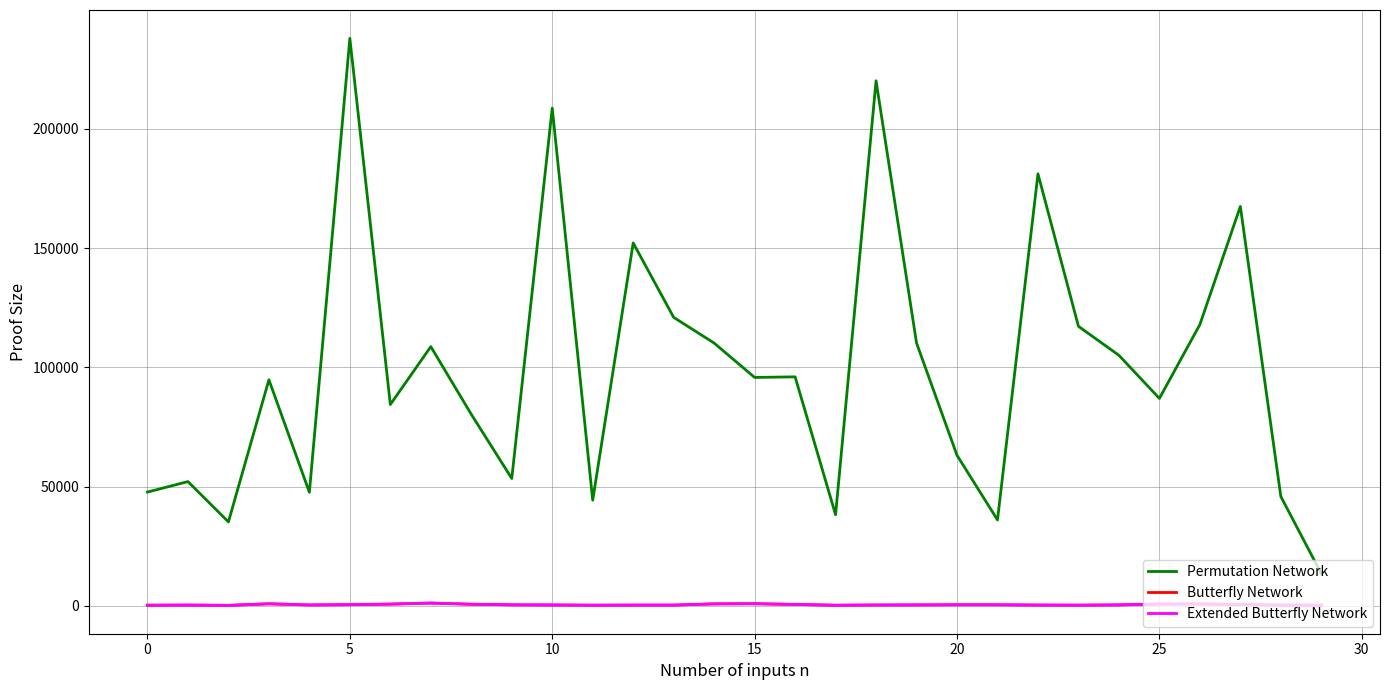

Which series has the largest total across all categories?

Permutation Network